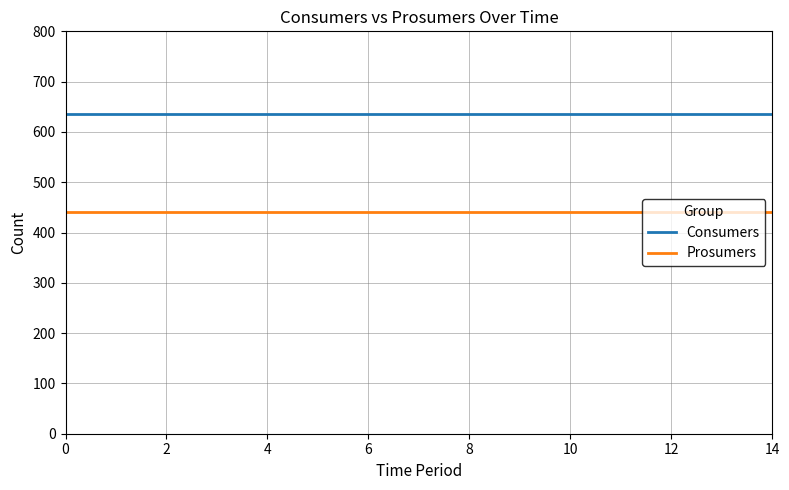

Rank the series by their average value, from highest to lowest.

Consumers, Prosumers